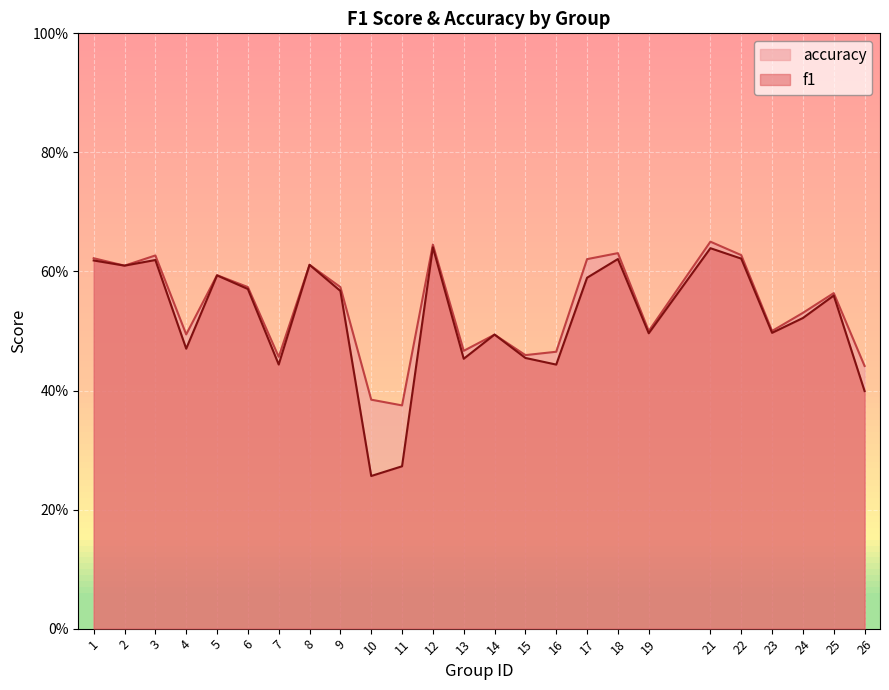

Reading right to left, extract all data points from this chart.

f1: 26=0.4	25=0.6	24=0.5	23=0.5	22=0.6	21=0.6	19=0.5	18=0.6	17=0.6	16=0.4	15=0.5	14=0.5	13=0.5	12=0.6	11=0.3	10=0.3	9=0.6	8=0.6	7=0.4	6=0.6	5=0.6	4=0.5	3=0.6	2=0.6	1=0.6
accuracy: 26=0.4	25=0.6	24=0.5	23=0.5	22=0.6	21=0.7	19=0.5	18=0.6	17=0.6	16=0.5	15=0.5	14=0.5	13=0.5	12=0.6	11=0.4	10=0.4	9=0.6	8=0.6	7=0.5	6=0.6	5=0.6	4=0.5	3=0.6	2=0.6	1=0.6